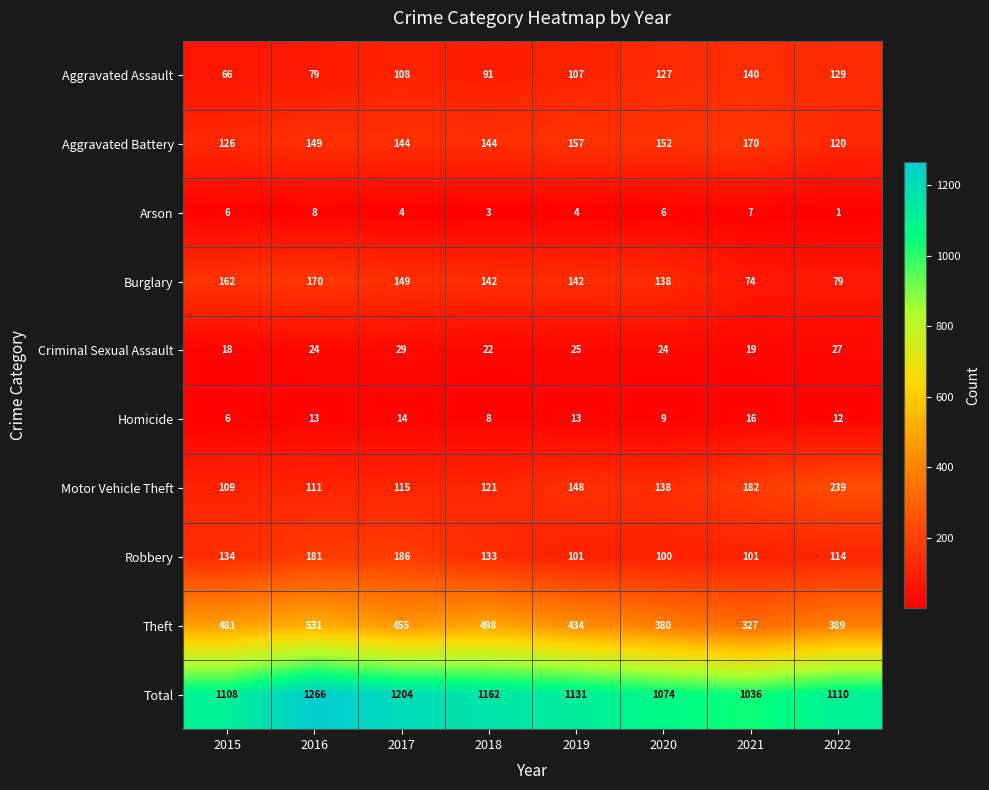

The Total series shows 1108 at 2015. True or false?

True